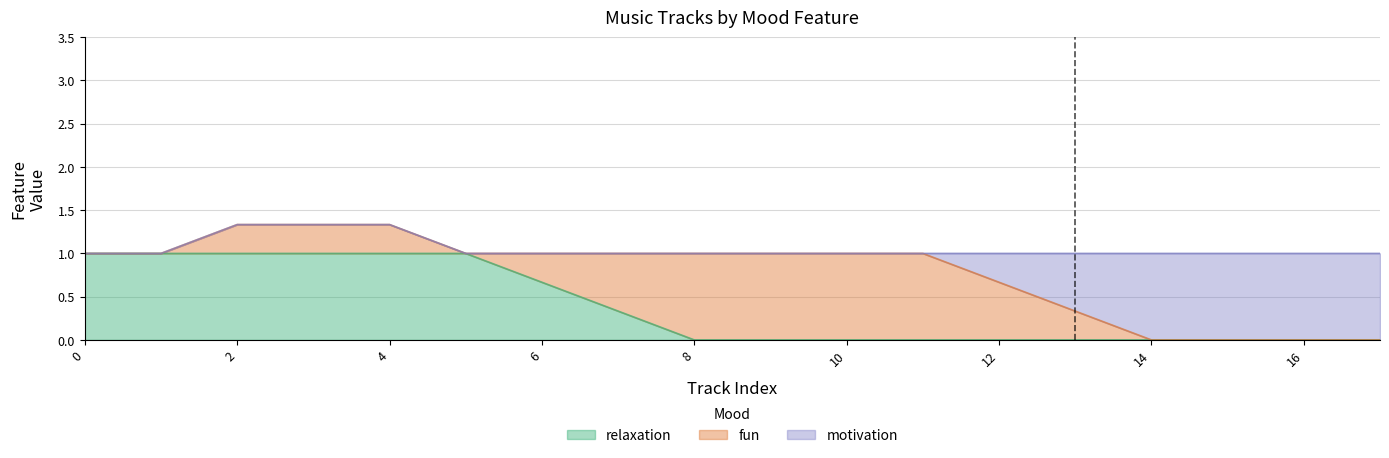

The value of relaxation at 8 is 0.5. True or false?

False